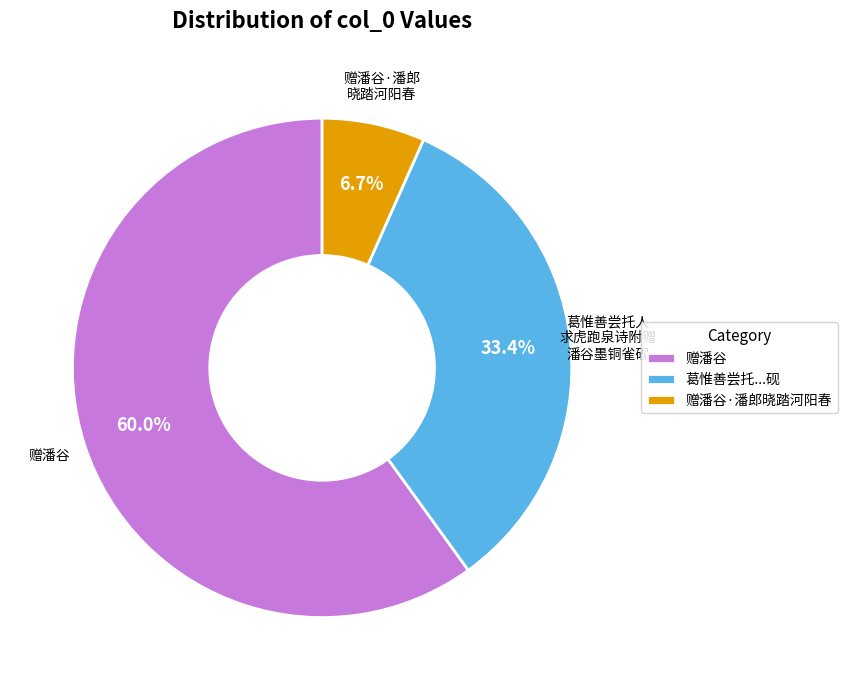

True or false: 赠潘谷 accounts for 54% of the total.

False